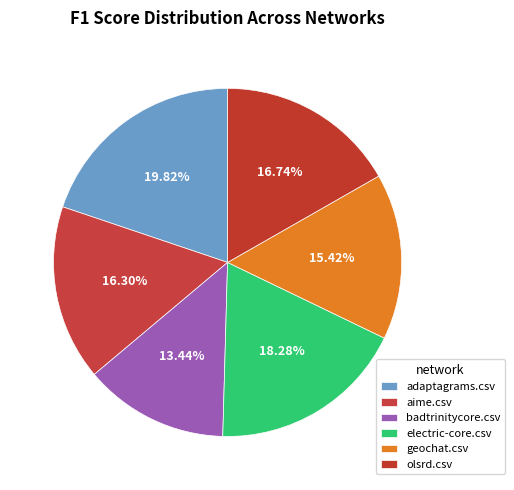

Which slice is the largest?

adaptagrams.csv